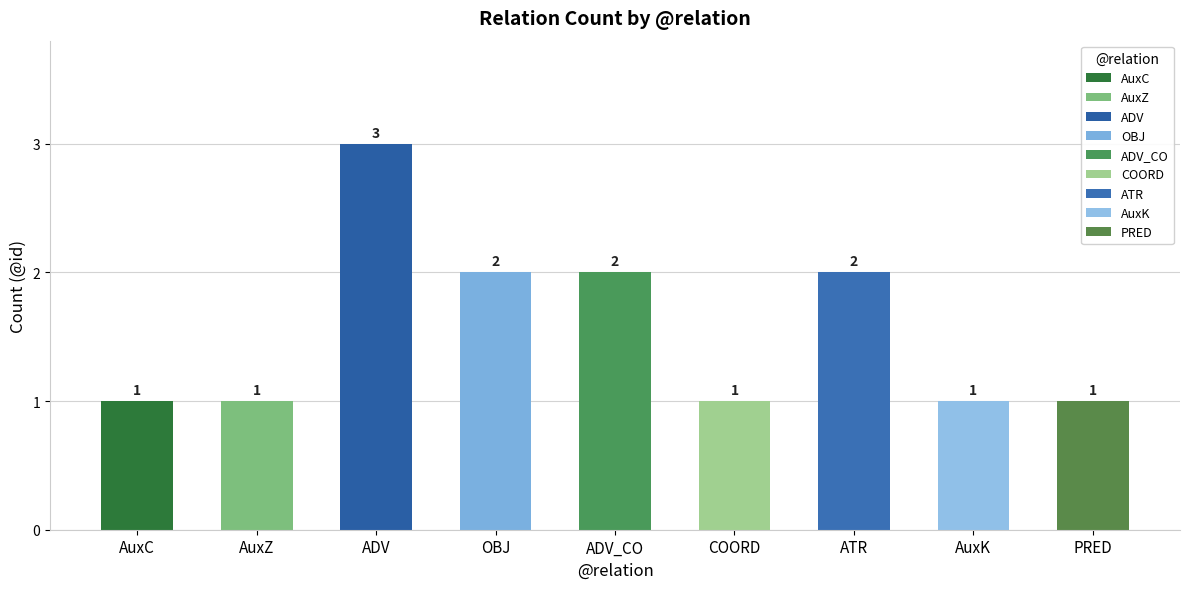

Does the chart contain stacked bars?

No